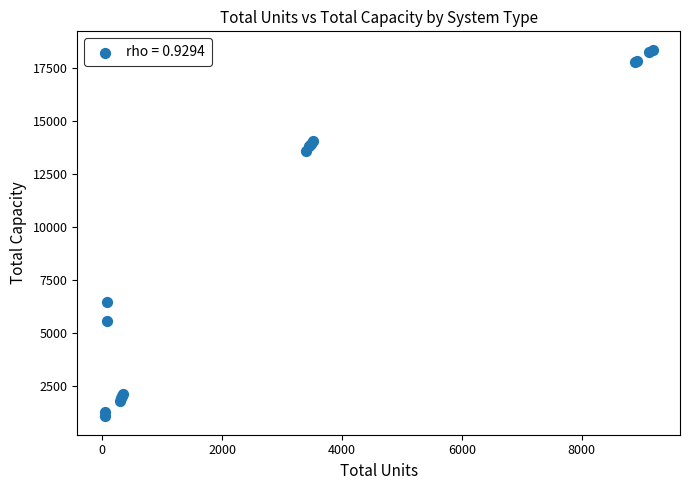

What Y value in the scatter plot is closest to 9708?

6450